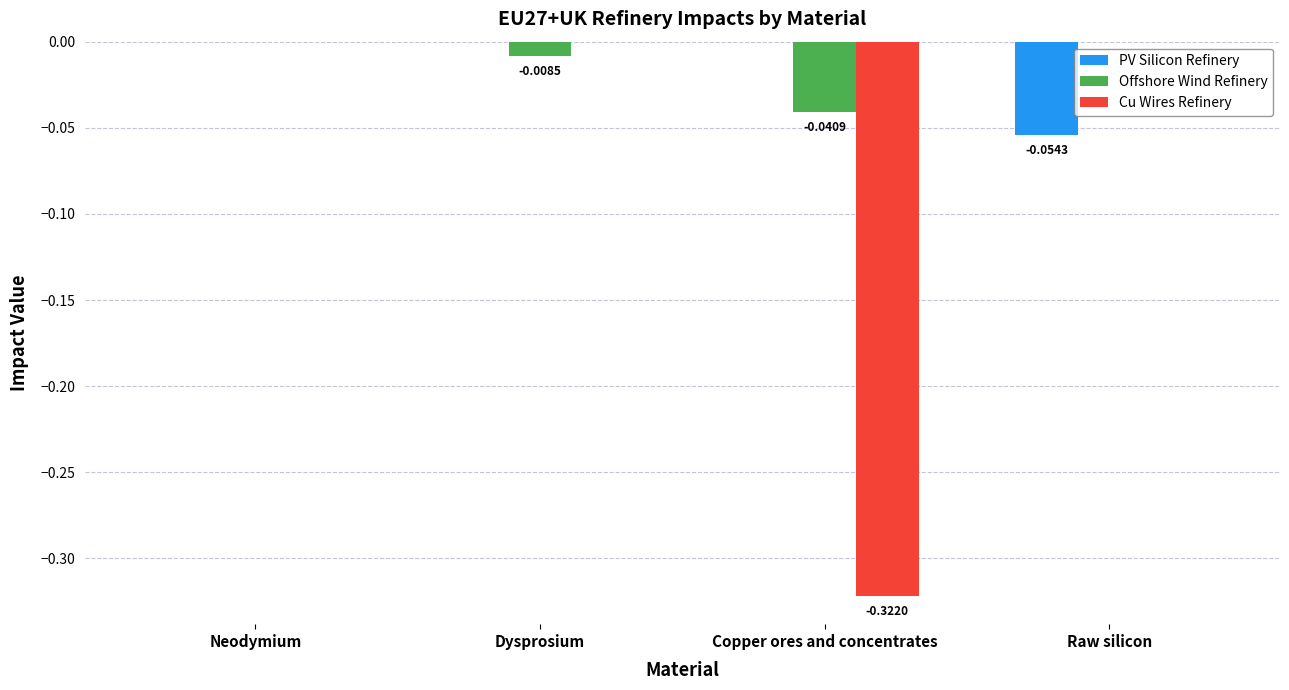

Which series has the widest spread of values?

Cu Wires Refinery